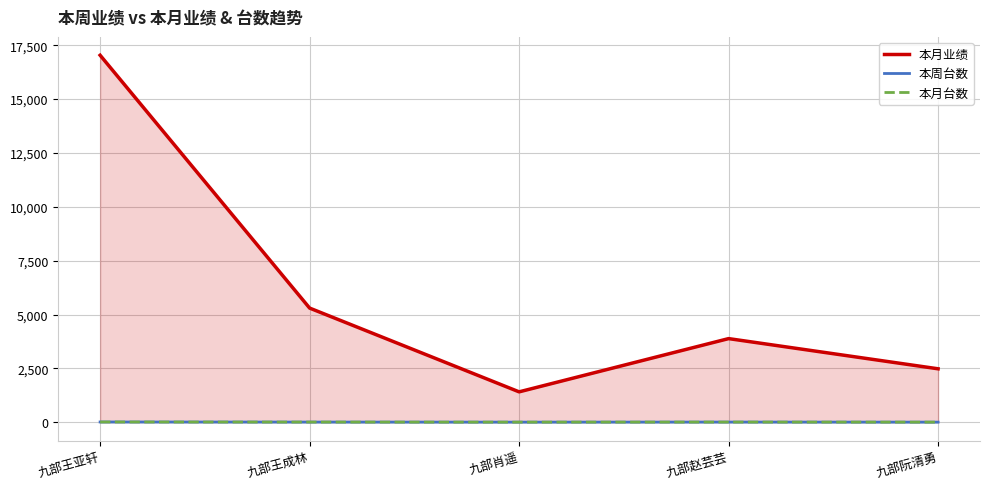

How many categories are shown in the chart?

5